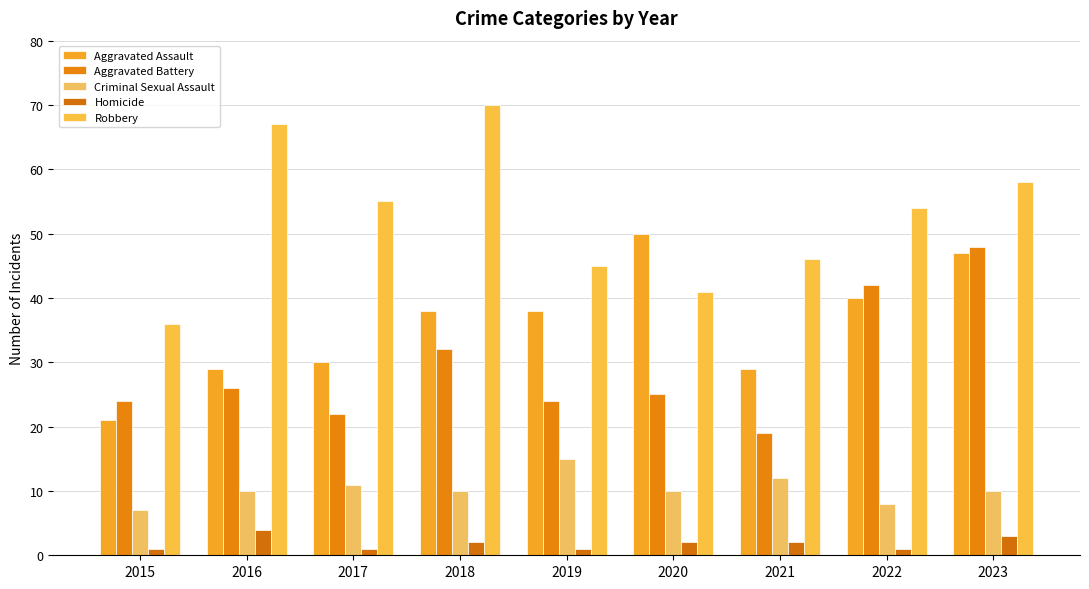

What is the difference between the maximum and second lowest values in the Aggravated Battery series?

26